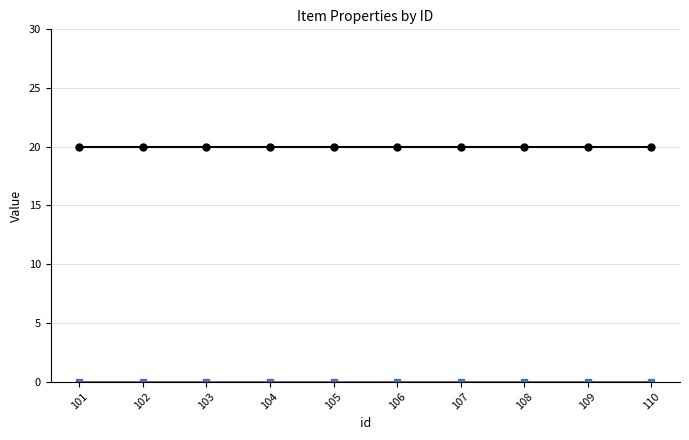

At which label is _maxstack closest to 20?

101